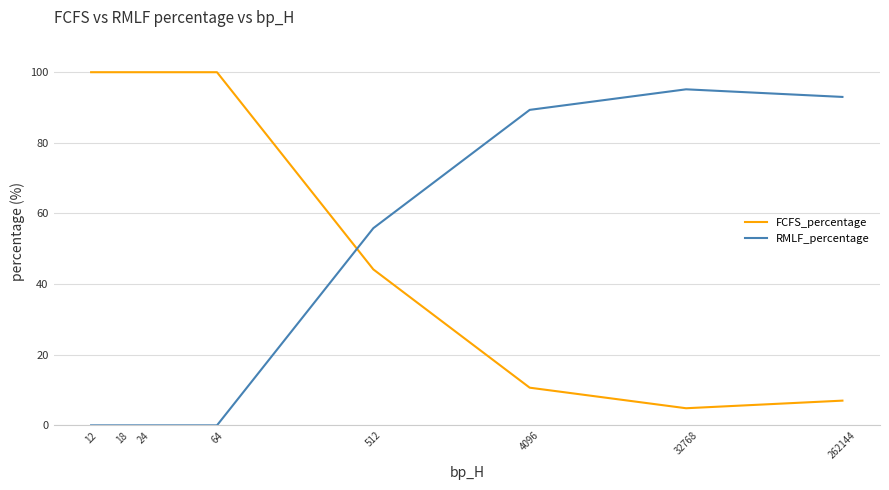

How many values in the RMLF_percentage series exceed 55?

4